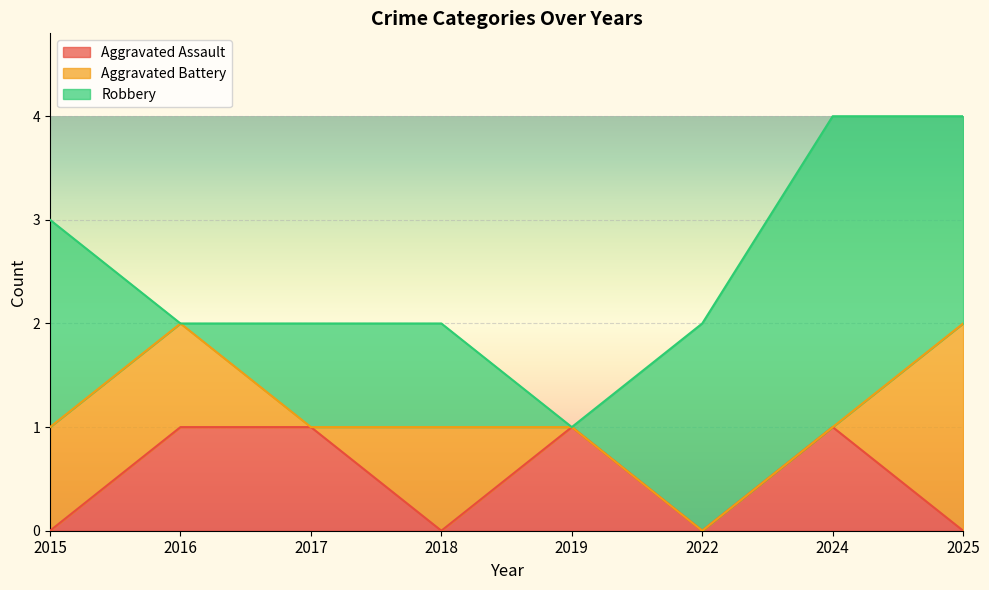

What is the spread (max minus min) of values at 2016?

1